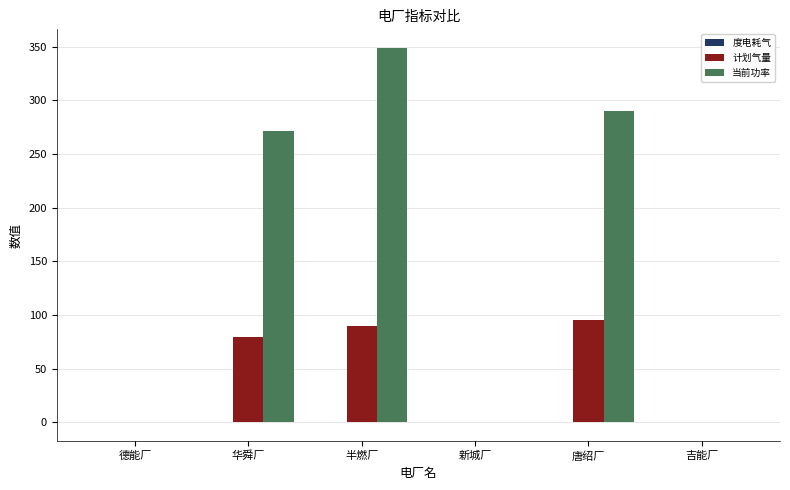

Between 华舜厂 and 吉能厂, which series saw the biggest shift?

当前功率